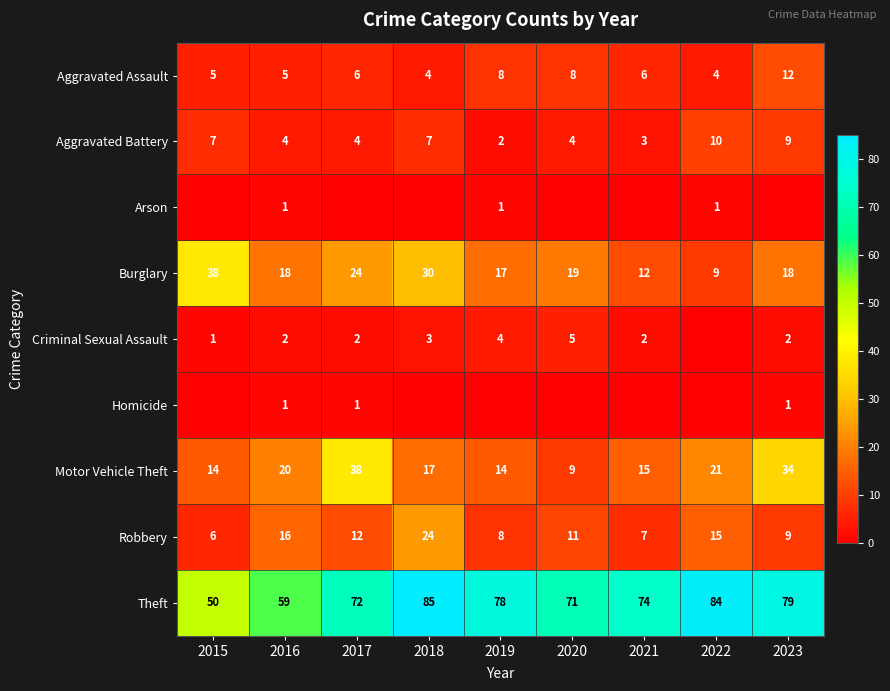

How many distinct data groups are displayed?

9